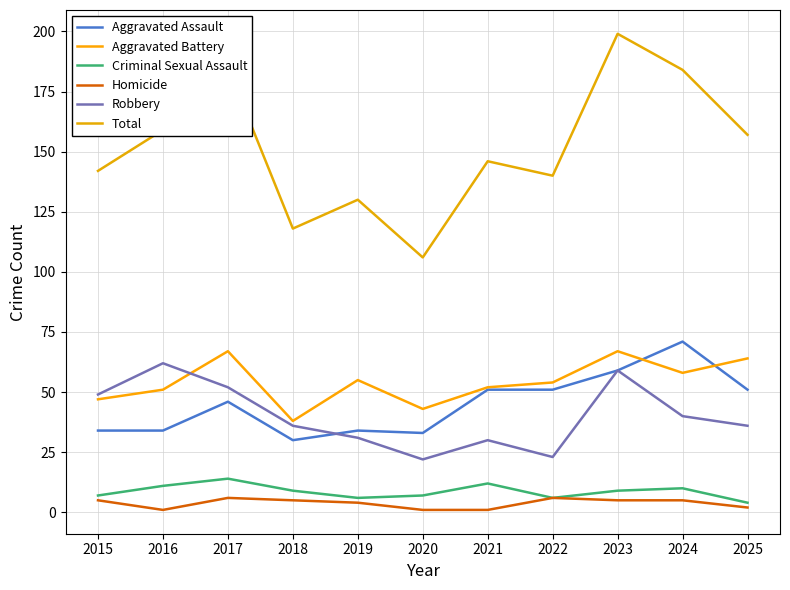

The Homicide series shows 4 at 2019. True or false?

True